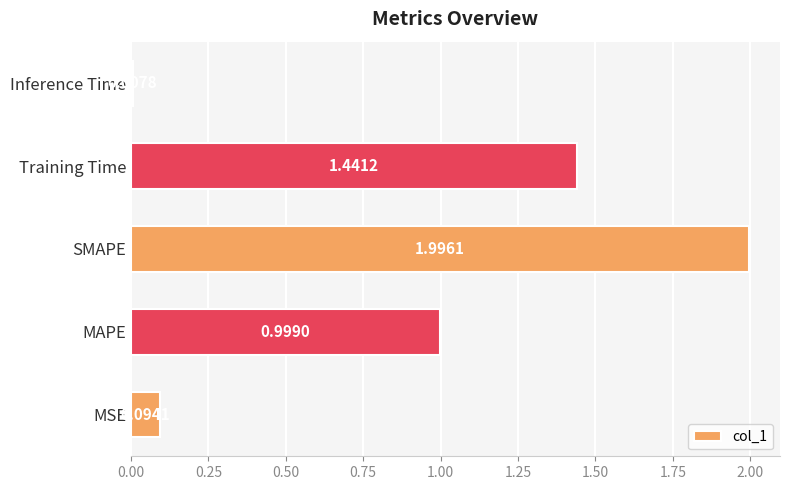

What is the difference between the maximum and minimum values?

2.0